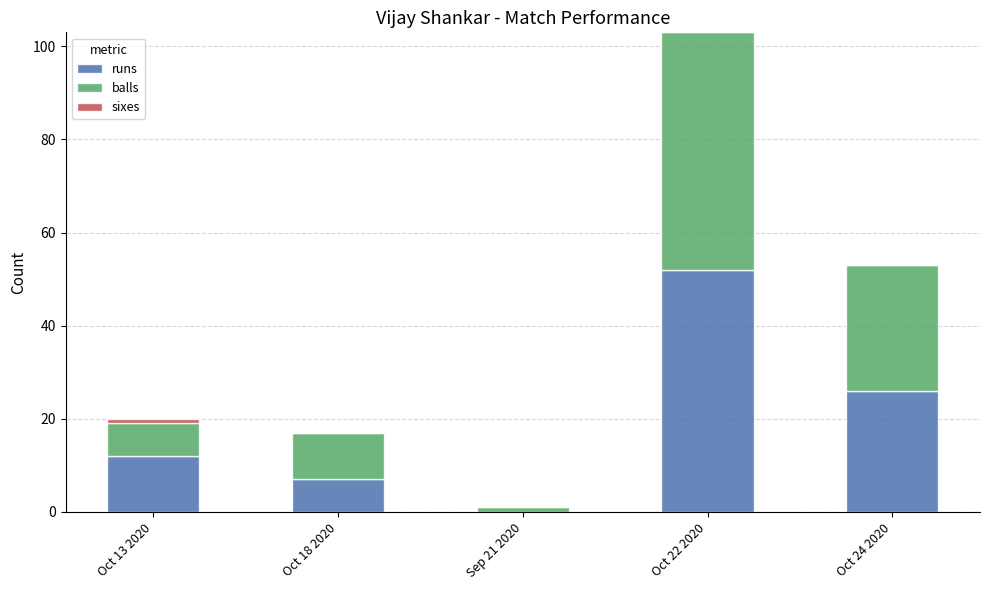

At which category is the sum across all series the highest?

Oct 22 2020